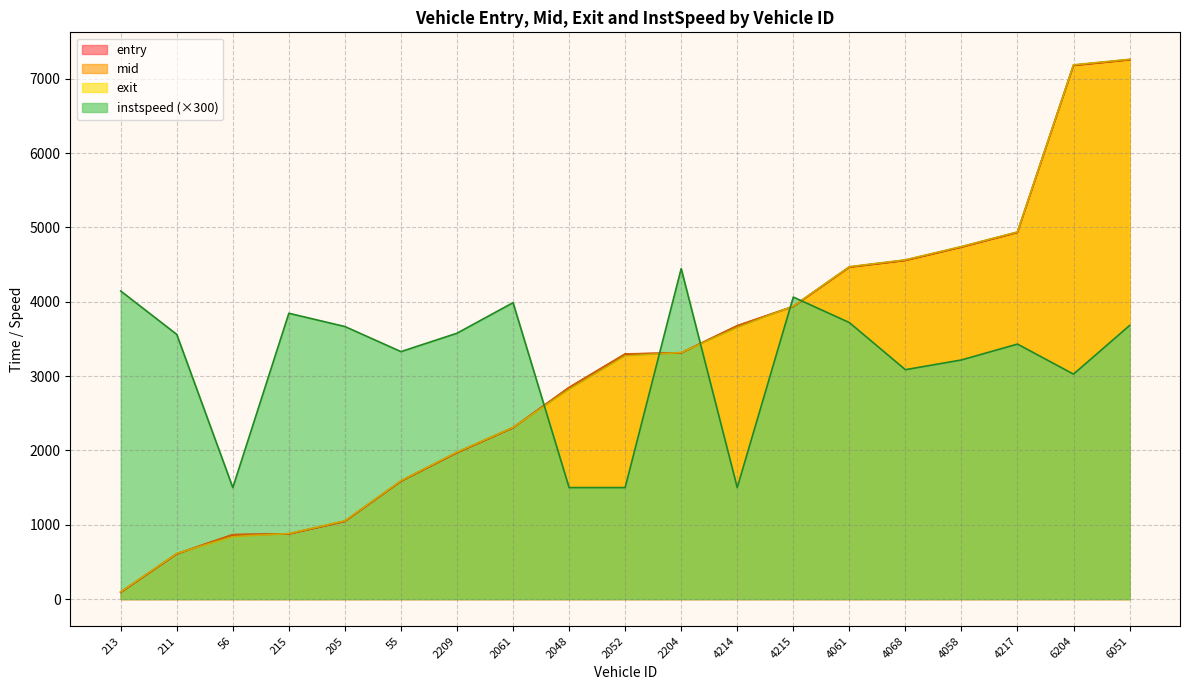

At 6204, list the series in order from largest to smallest.

exit, mid, entry, instspeed